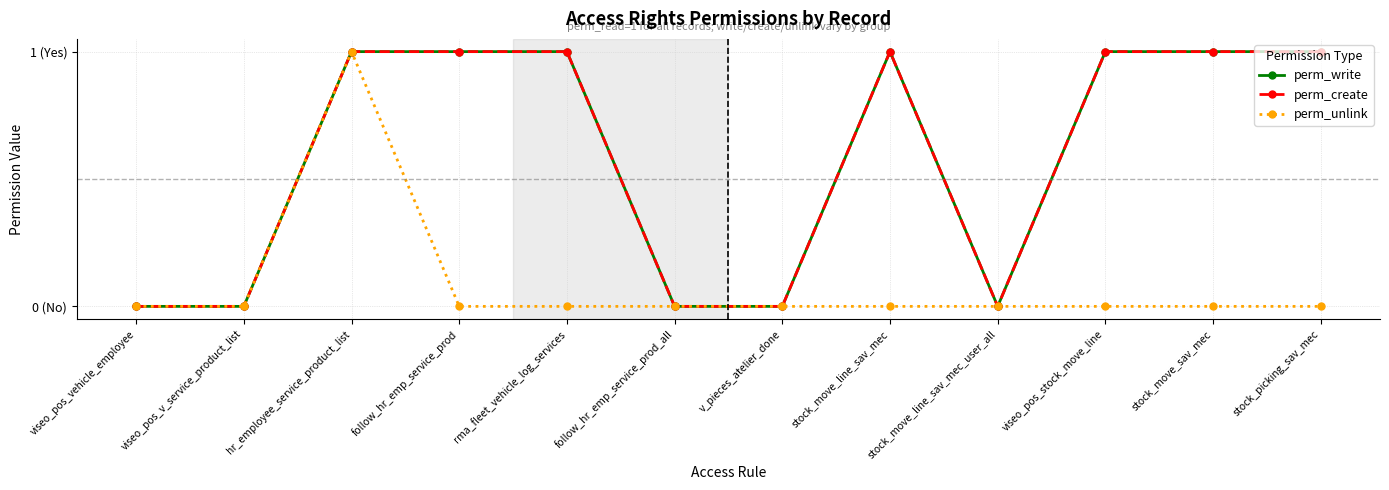

Does the chart have visible grid lines?

Yes